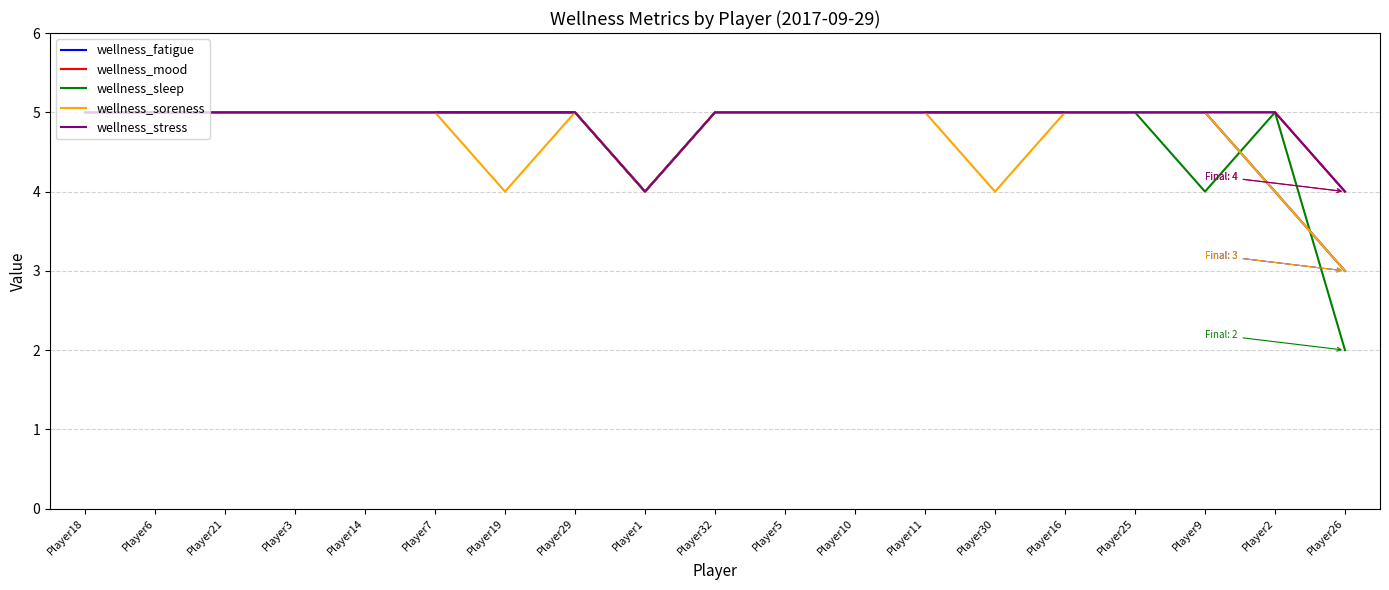

True or false: wellness_sleep and wellness_fatigue cross at least once.

True